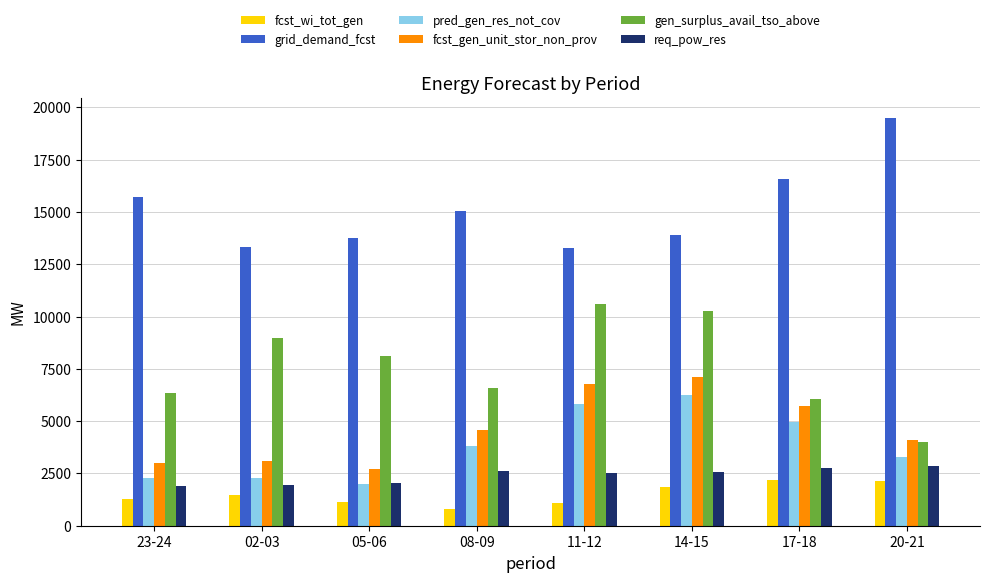

At which label does gen_surplus_avail_tso_above first exceed 8120?

02-03